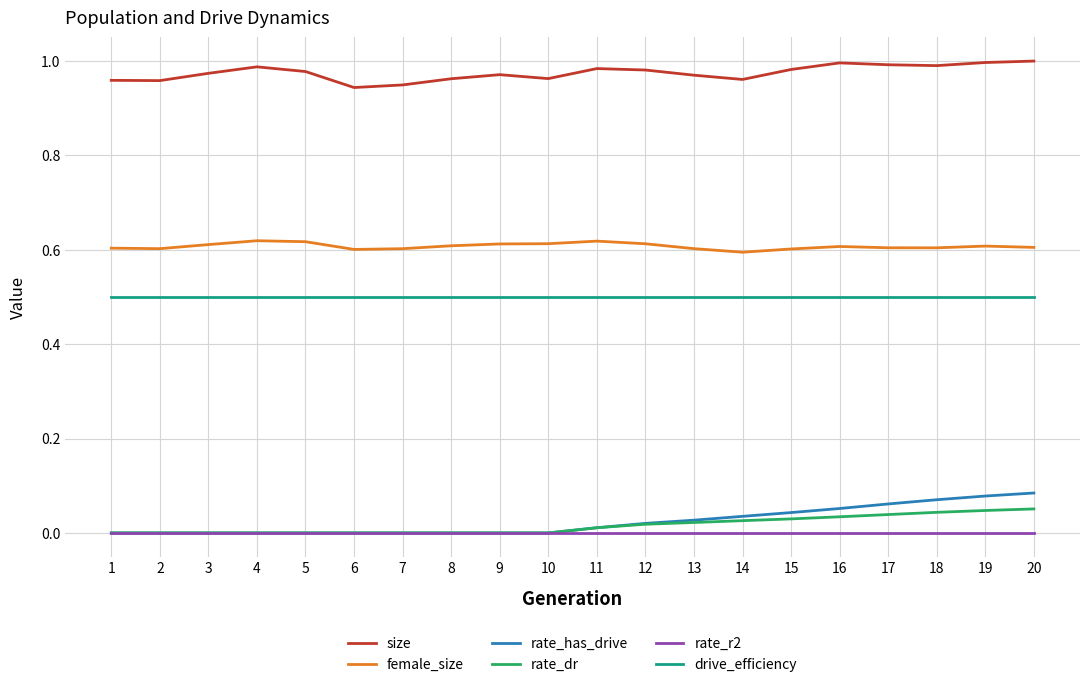

Which series has the largest total across all categories?

size